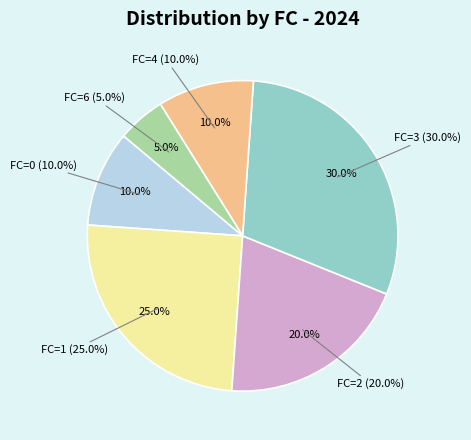

Which slice is the smallest?

FC=6